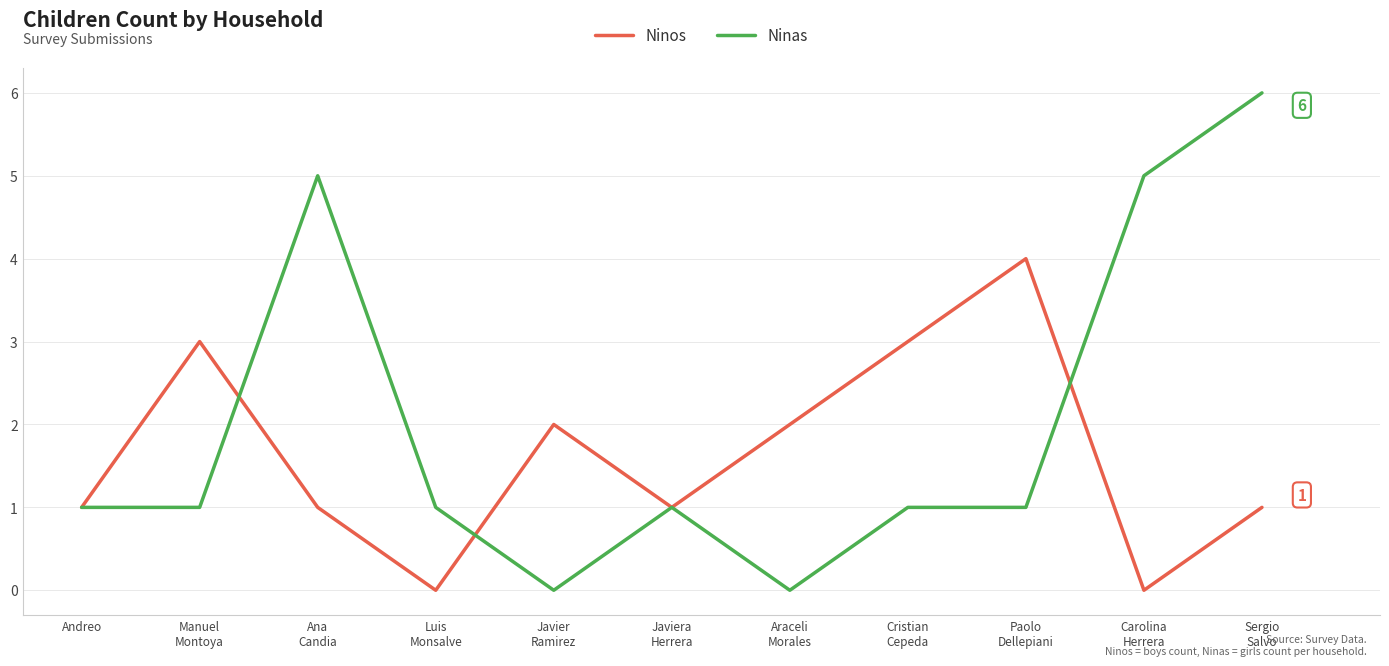

True or false: Ninas and Ninos cross at least once.

True